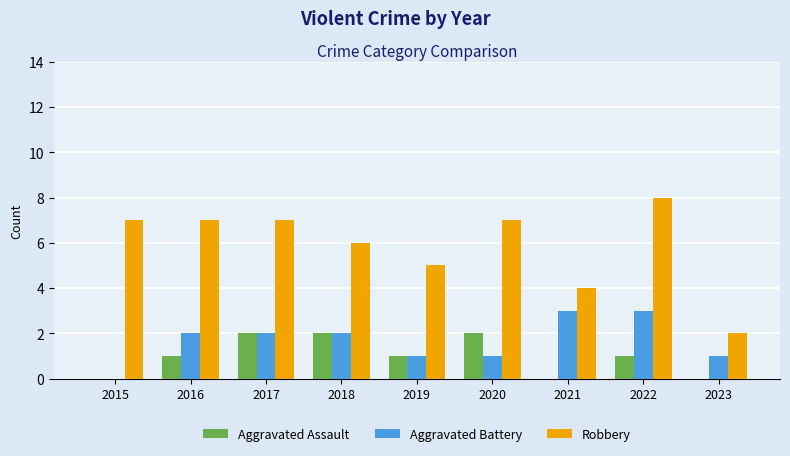

Which category has the highest value in the Robbery series?

2022